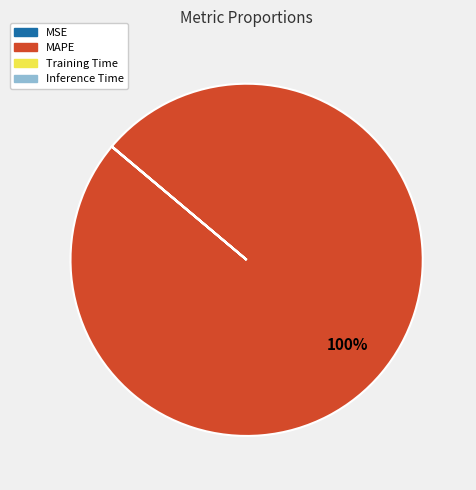

Which slice is the largest?

MAPE